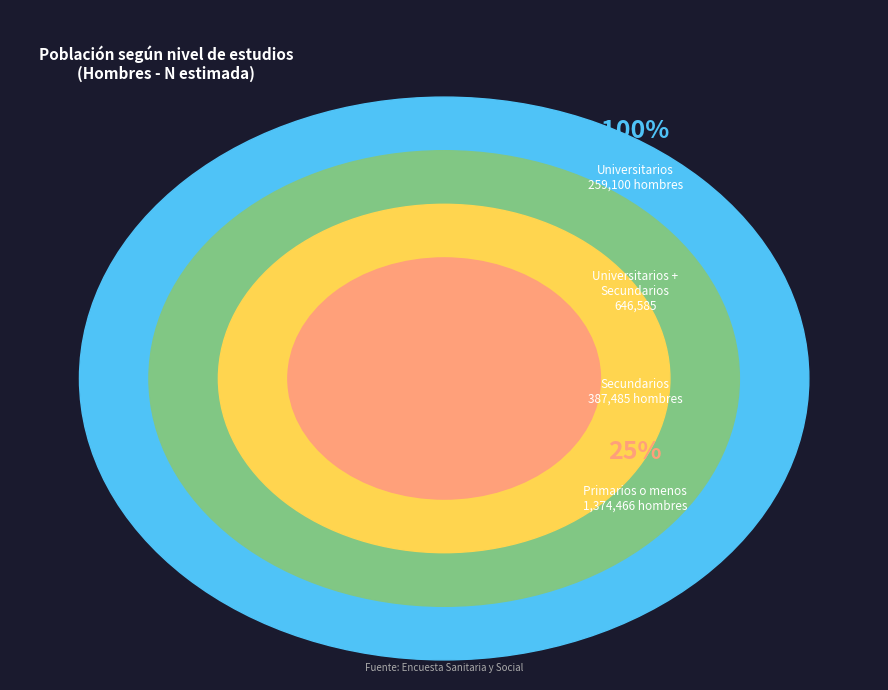

What is the change in value from Universitarios to Primarios o menos?

+1115366